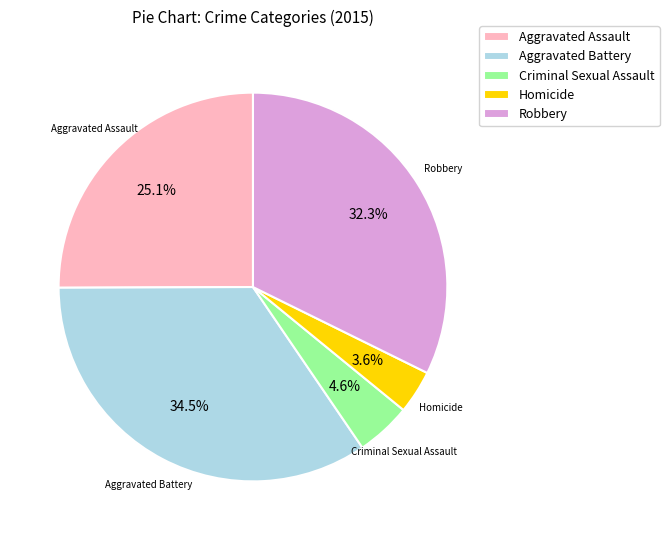

How many slices are in this pie chart?

5